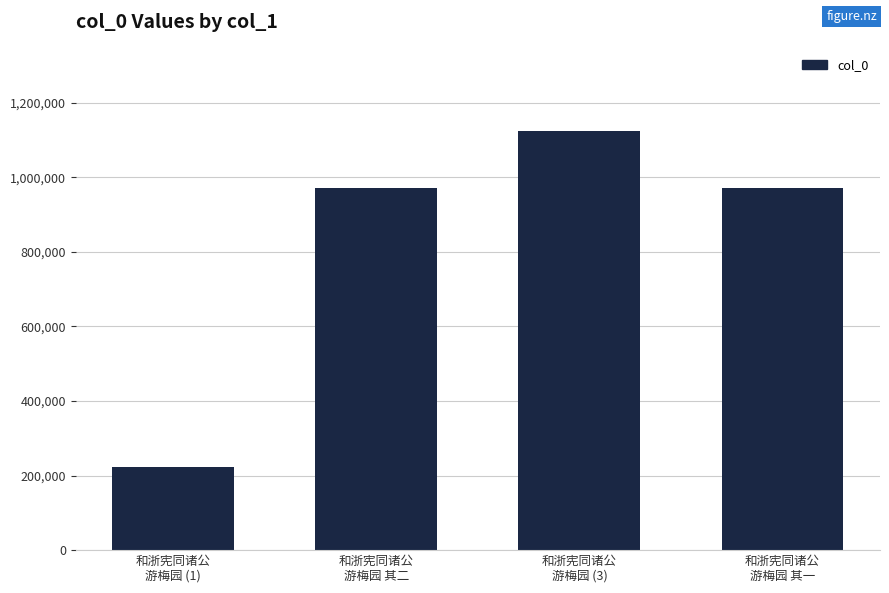

The value at 和浙宪同诸公
游梅园 (1) is 68108. True or false?

False